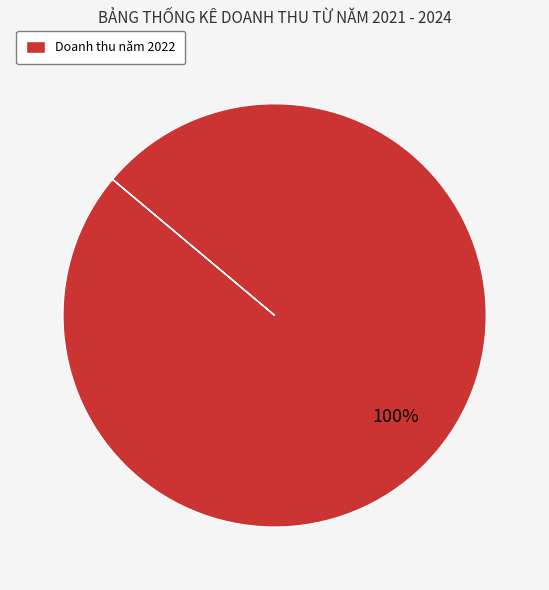

Is it true that Doanh thu năm 2022 is 100% of the pie?

True